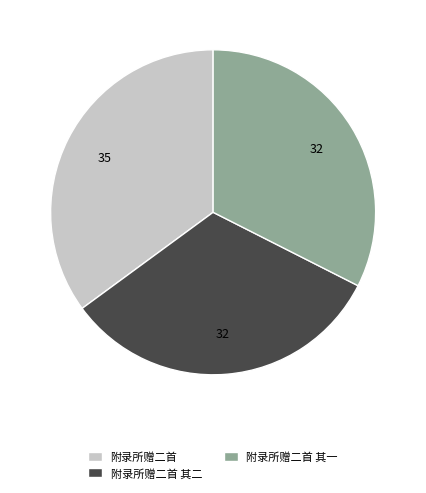

Is 附录所赠二首 其一 the majority of the pie?

No